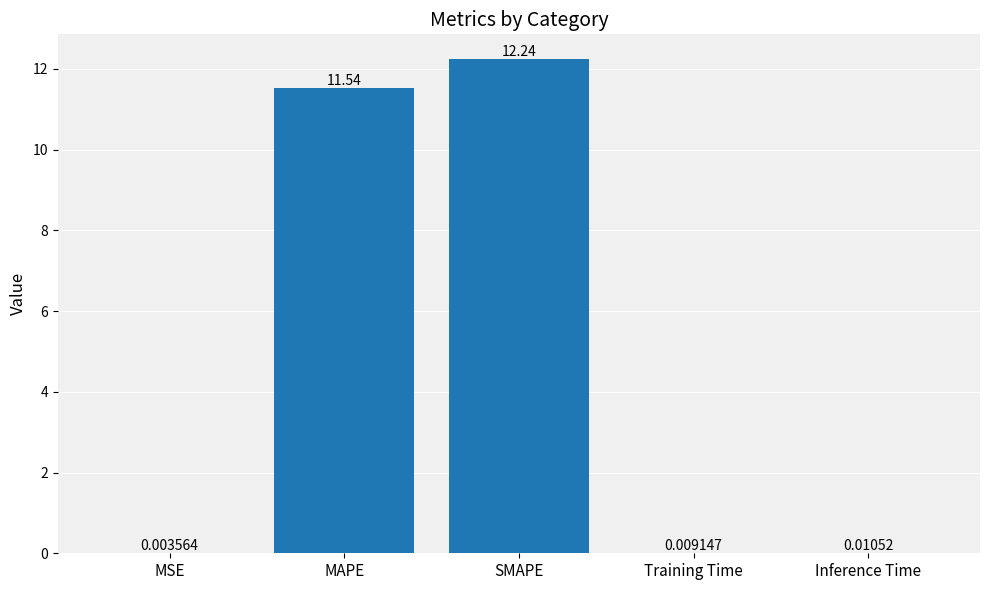

What is the change in value from SMAPE to Training Time?

-12.2